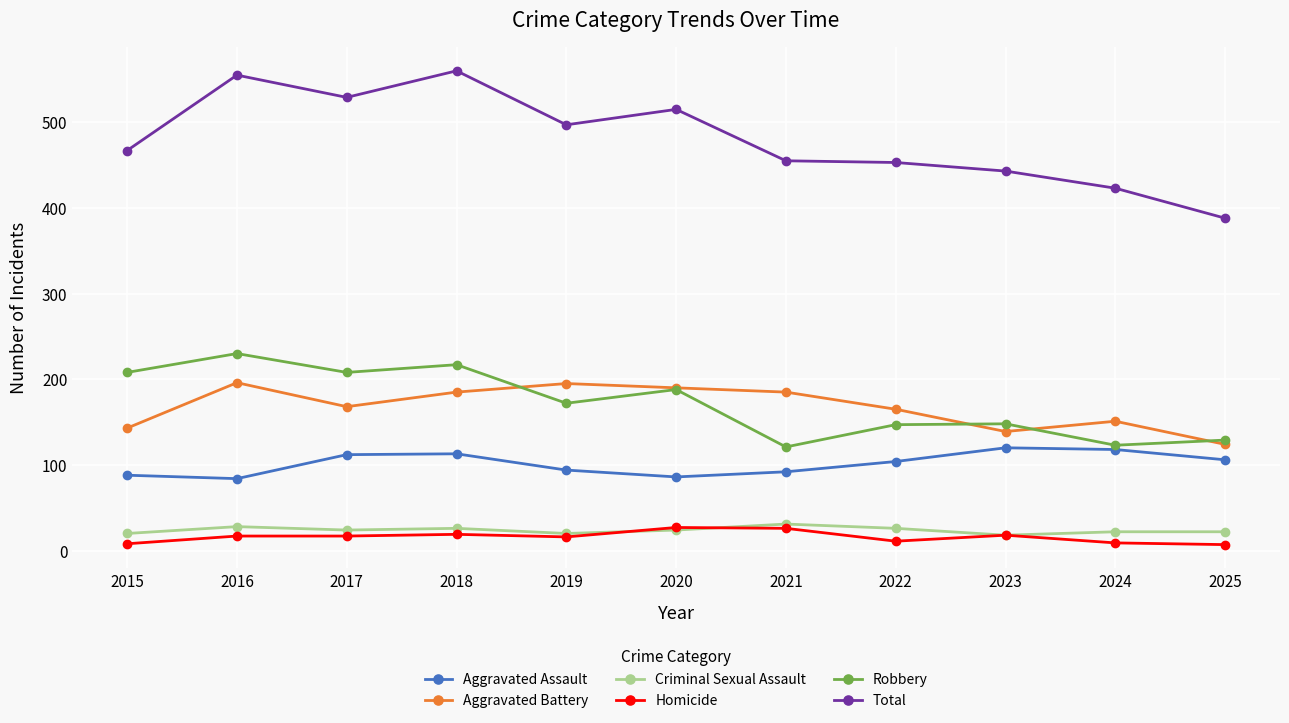

True or false: Robbery has a value of 116 at 2017.

False